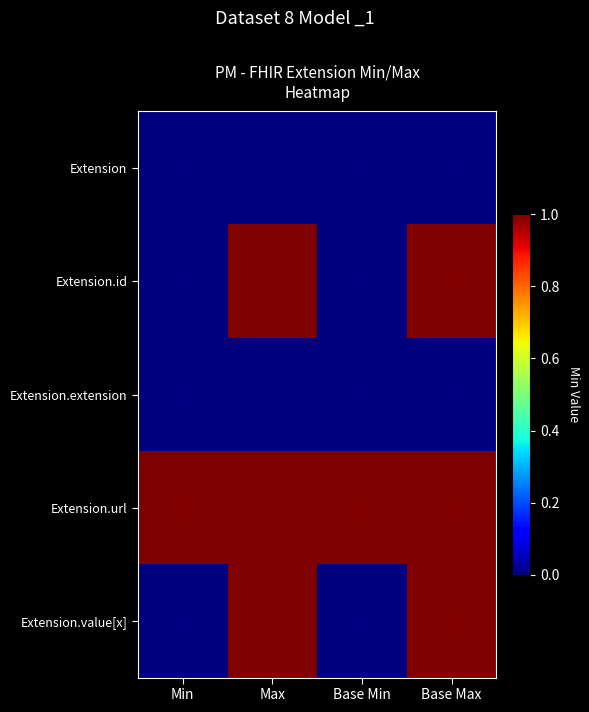

Reading right to left, what are all the values shown in this chart?

Extension: Base Max=0	Base Min=0	Max=0	Min=0
Extension.id: Base Max=1	Base Min=0	Max=1	Min=0
Extension.extension: Base Max=0	Base Min=0	Max=0	Min=0
Extension.url: Base Max=1	Base Min=1	Max=1	Min=1
Extension.value[x]: Base Max=1	Base Min=0	Max=1	Min=0